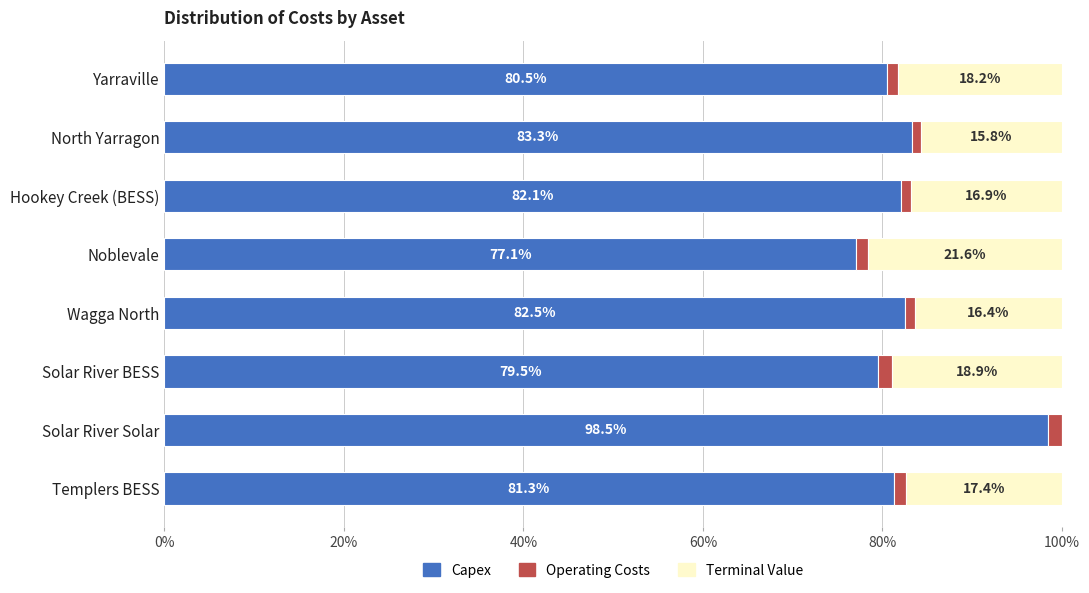

Is it true that Capex equals 119.0 at Solar River BESS?

False